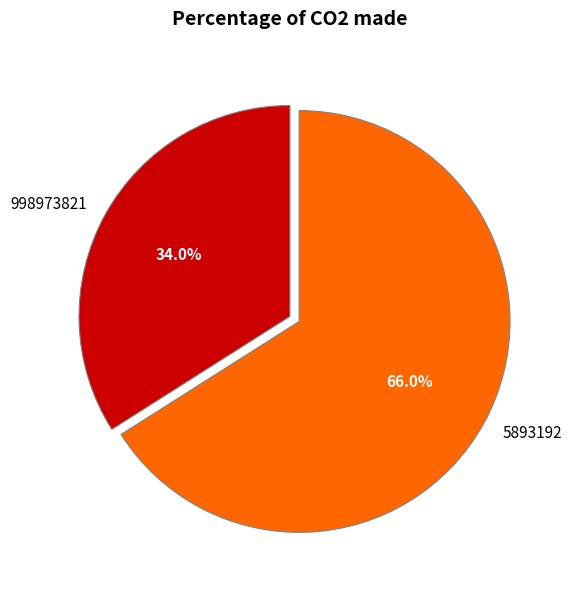

Rank the categories by value from highest to lowest.

5893192, 998973821